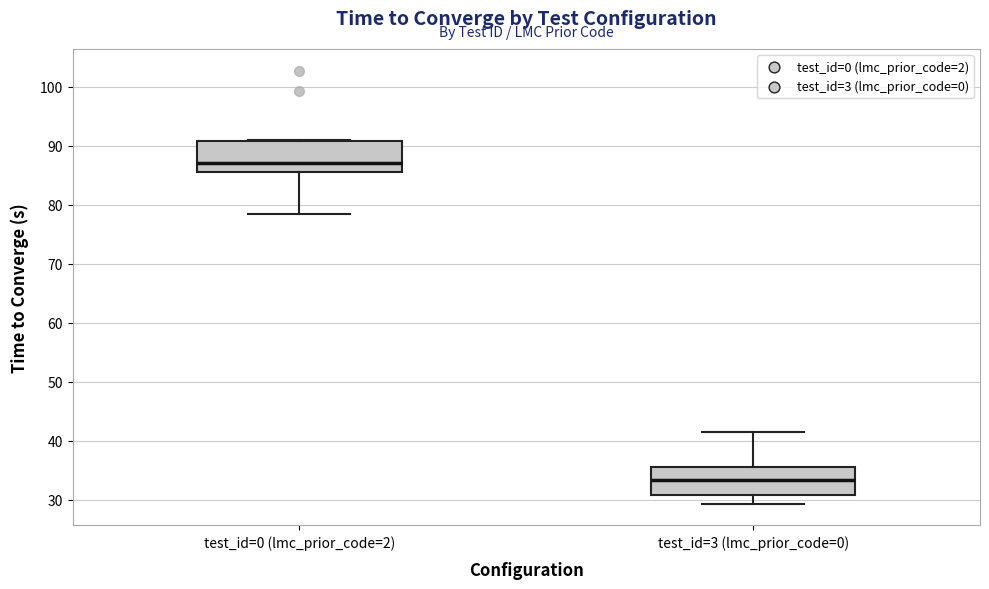

Where does the lower whisker of the box for test_id=3 (lmc_prior_code=0) end on the y-axis? The values are not printed on the chart, so give them approximately, as read against the axis.

29